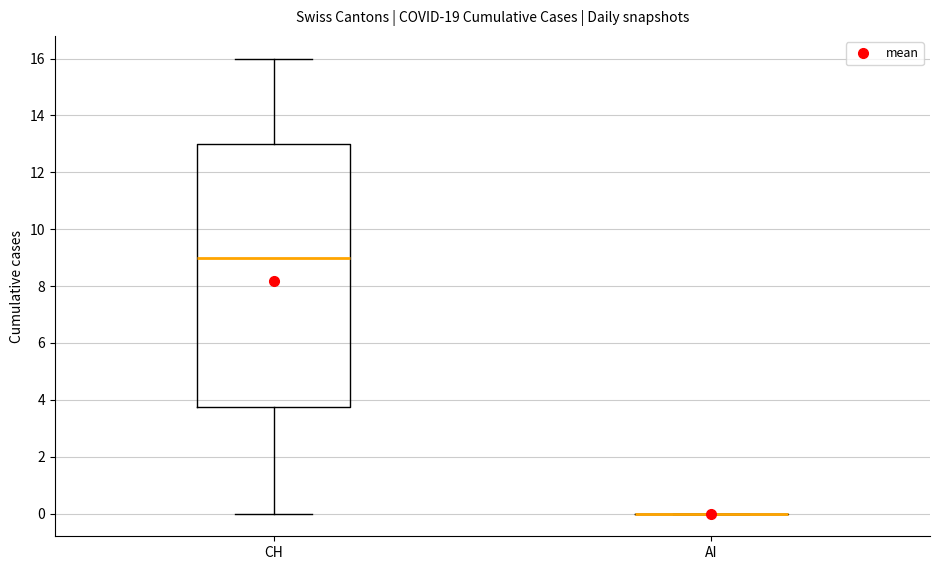

Reading left to right, transcribe this box plot: for each box, give where its median line is, the range the box spans, and where its two whiskers end, as read against the y-axis. The values are not printed on the chart, so give them approximately, as read against the axis.

CH: median 9.0, box 3.8 to 13.0, whiskers 0.0 to 16.0
AI: box collapsed to a line at 0.0, whiskers 0.0 to 0.0